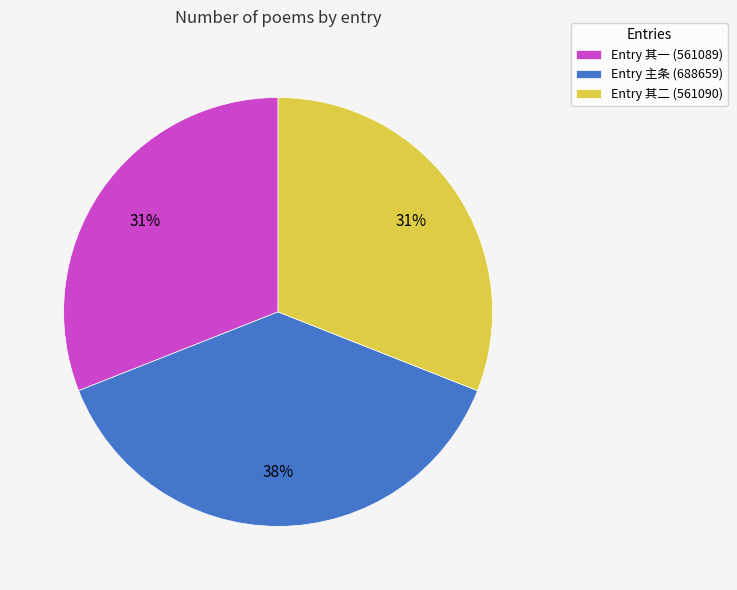

To the nearest percent, what is the difference between the largest and smallest slice percentages?

7%